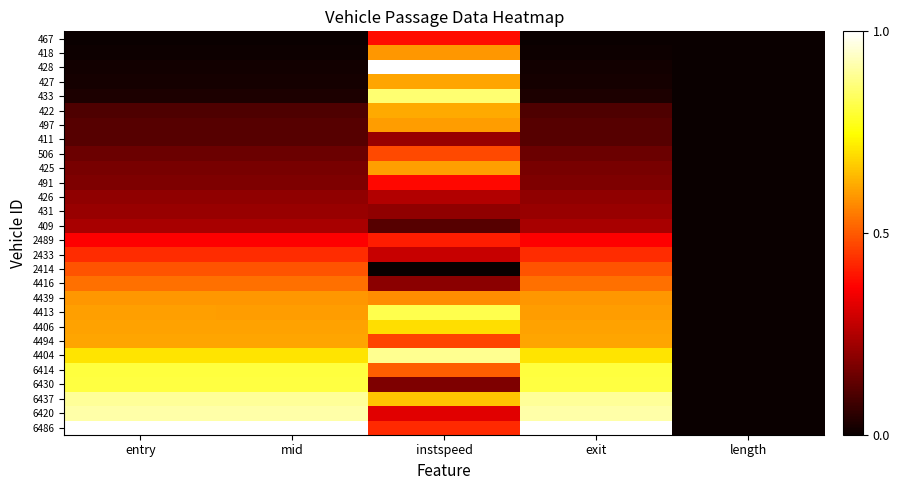

Rank the categories by 411 value from highest to lowest.

instspeed, exit, mid, entry, length